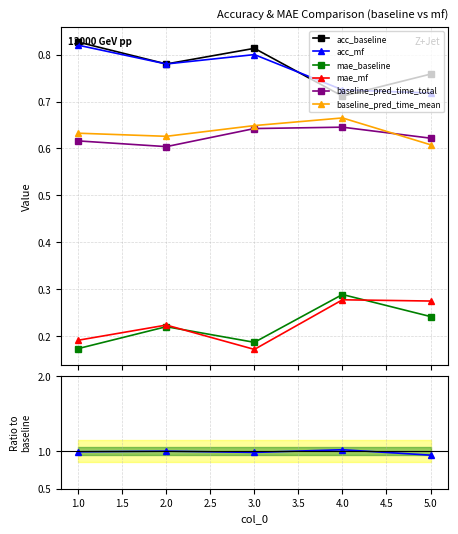

At which label is mae_baseline closest to 0?

1